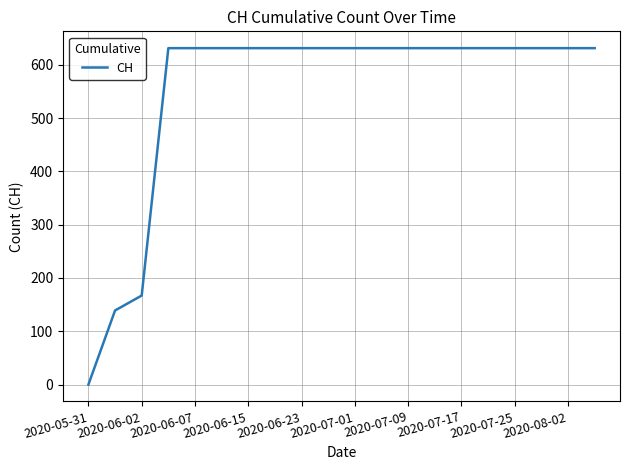

What is the maximum value shown in the chart?

631